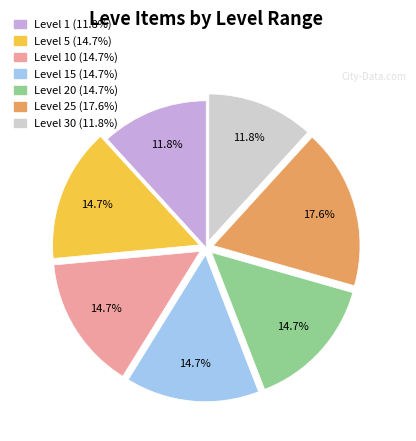

Is there a majority slice in this chart?

No